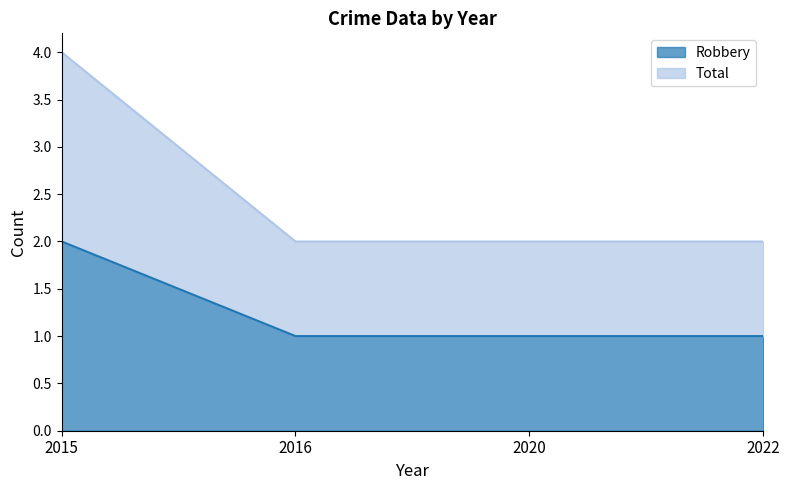

What is the value of the Robbery point at the 2nd from the left?

1